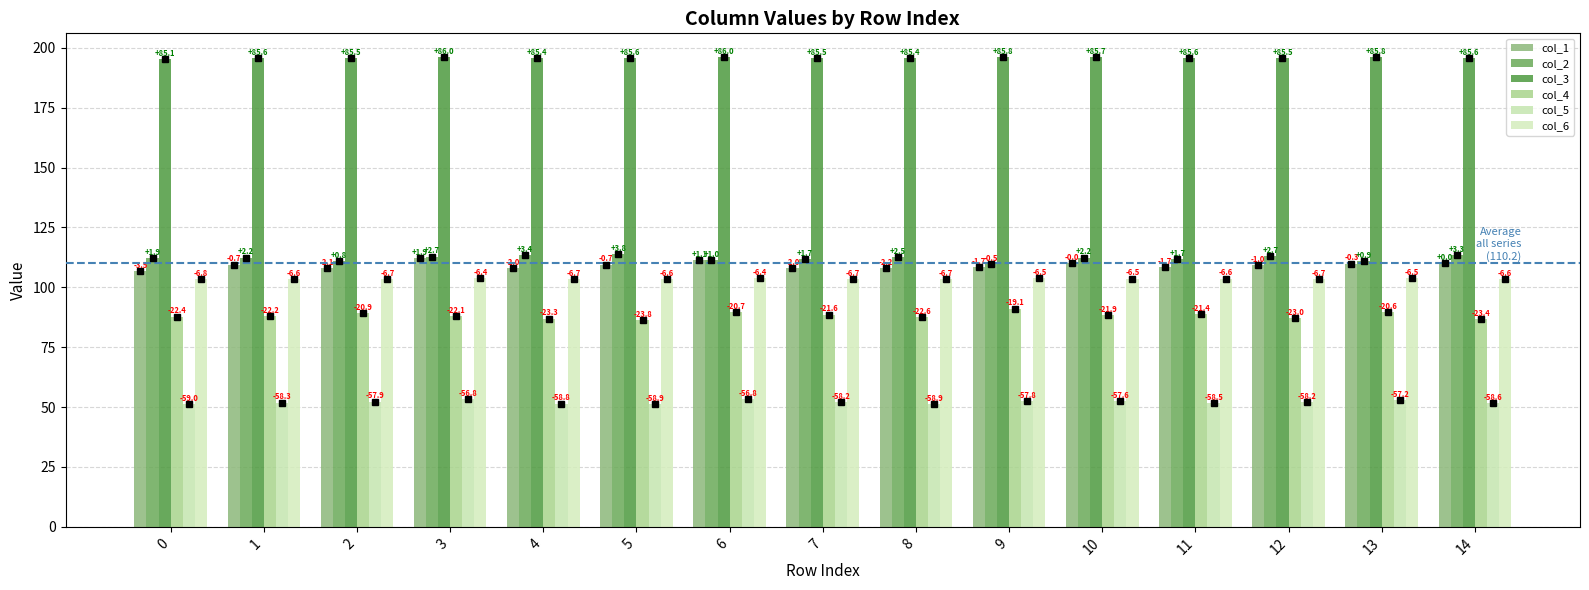

Are the bars horizontal?

No